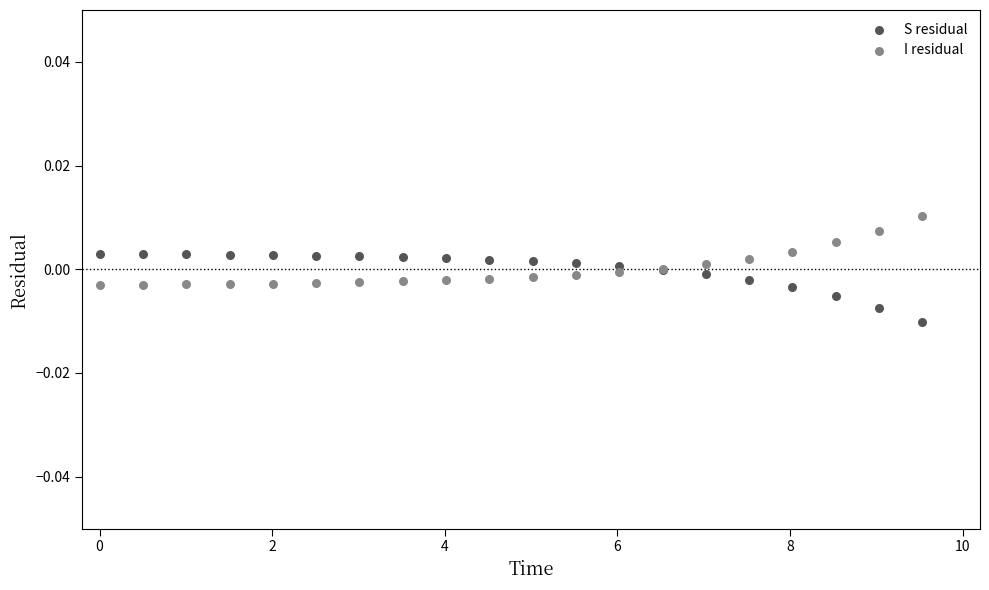

Which series contains the highest Y value?

I residual